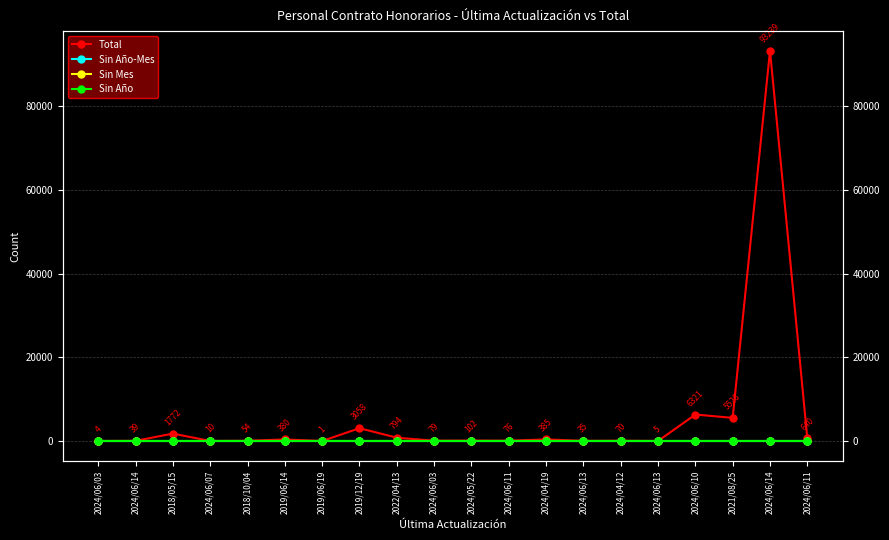

Rank the series by their maximum value, from lowest to highest.

Sin Año-Mes, Sin Mes, Sin Año, Total